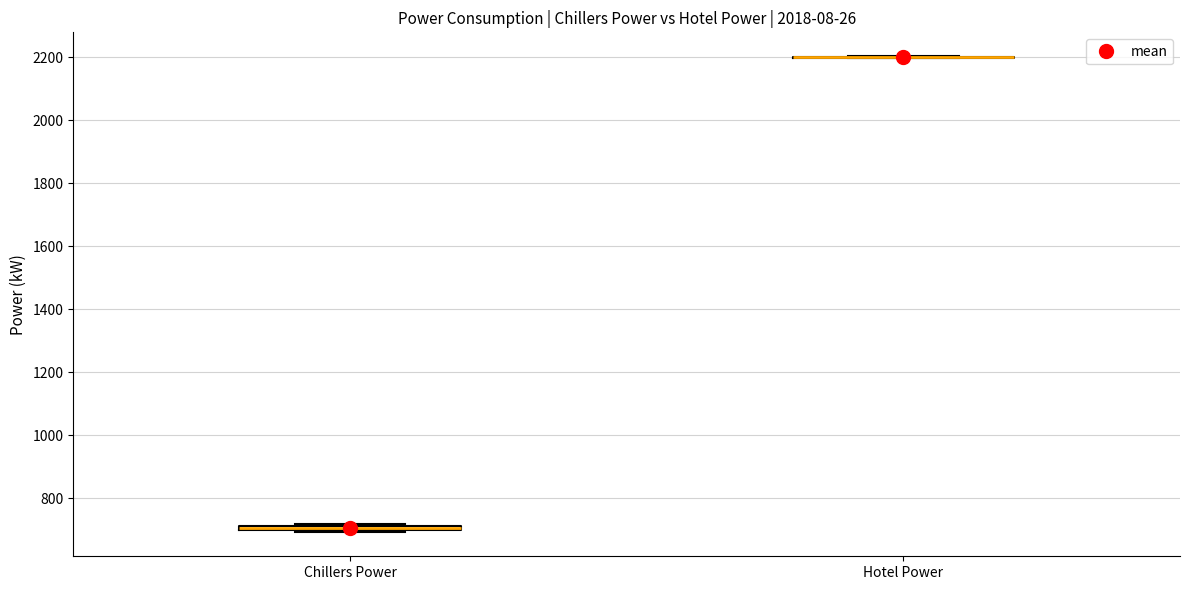

Where is the upper edge of the box for Chillers Power on the y-axis? The values are not printed on the chart, so give them approximately, as read against the axis.

720